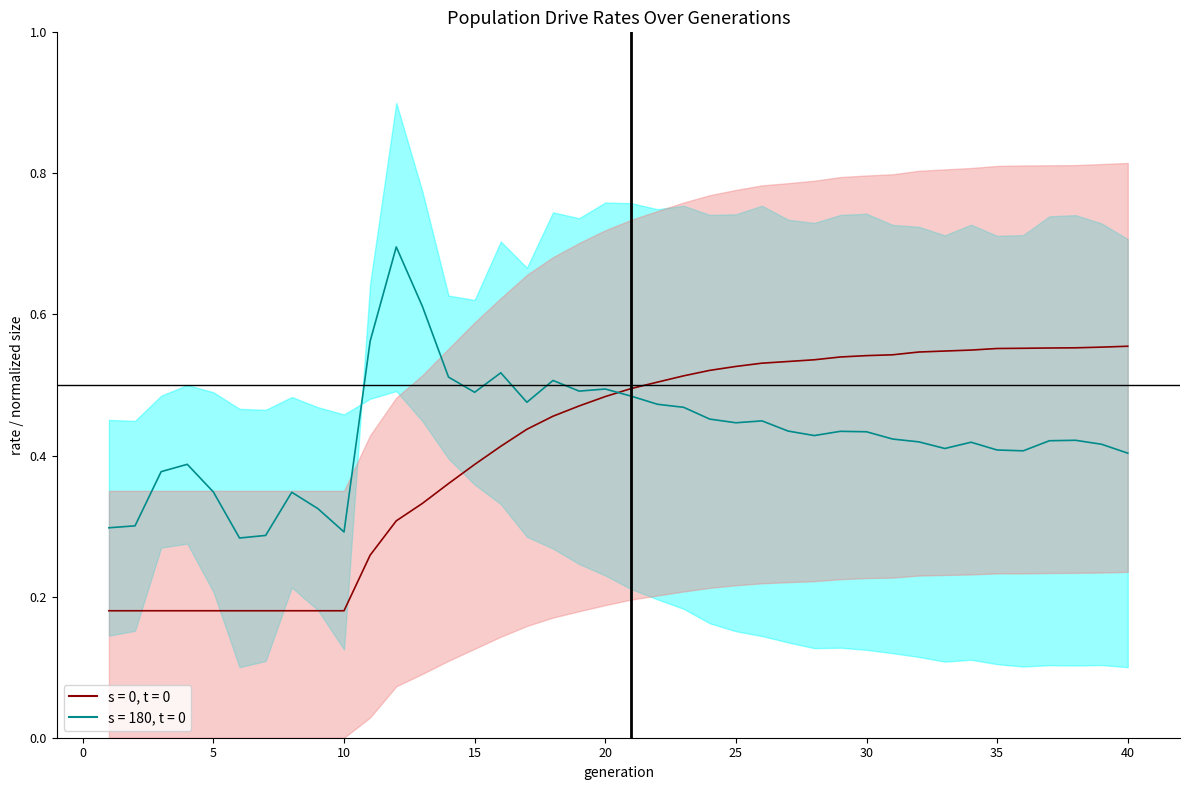

Which category has the lowest value across all series?

1